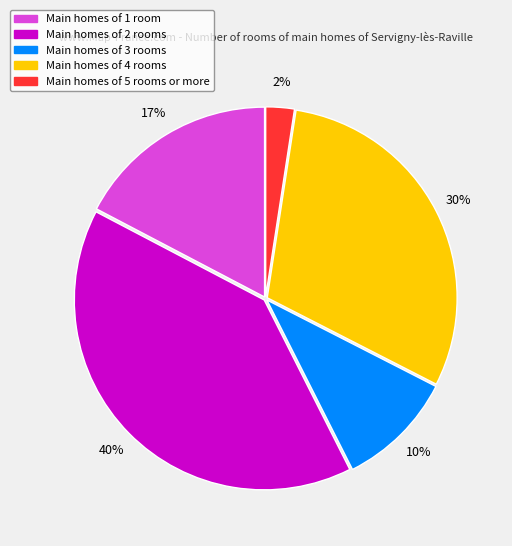

How many slices are in this pie chart?

5